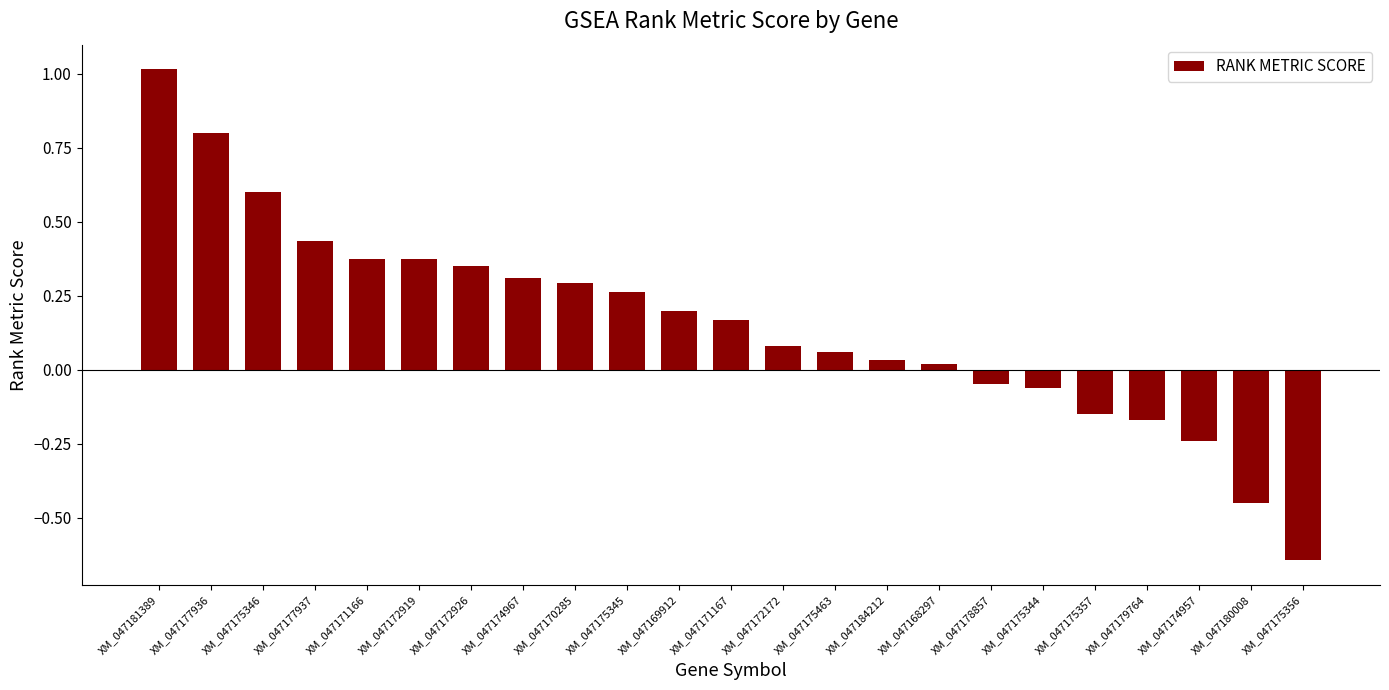

What is the greatest value displayed?

1.0